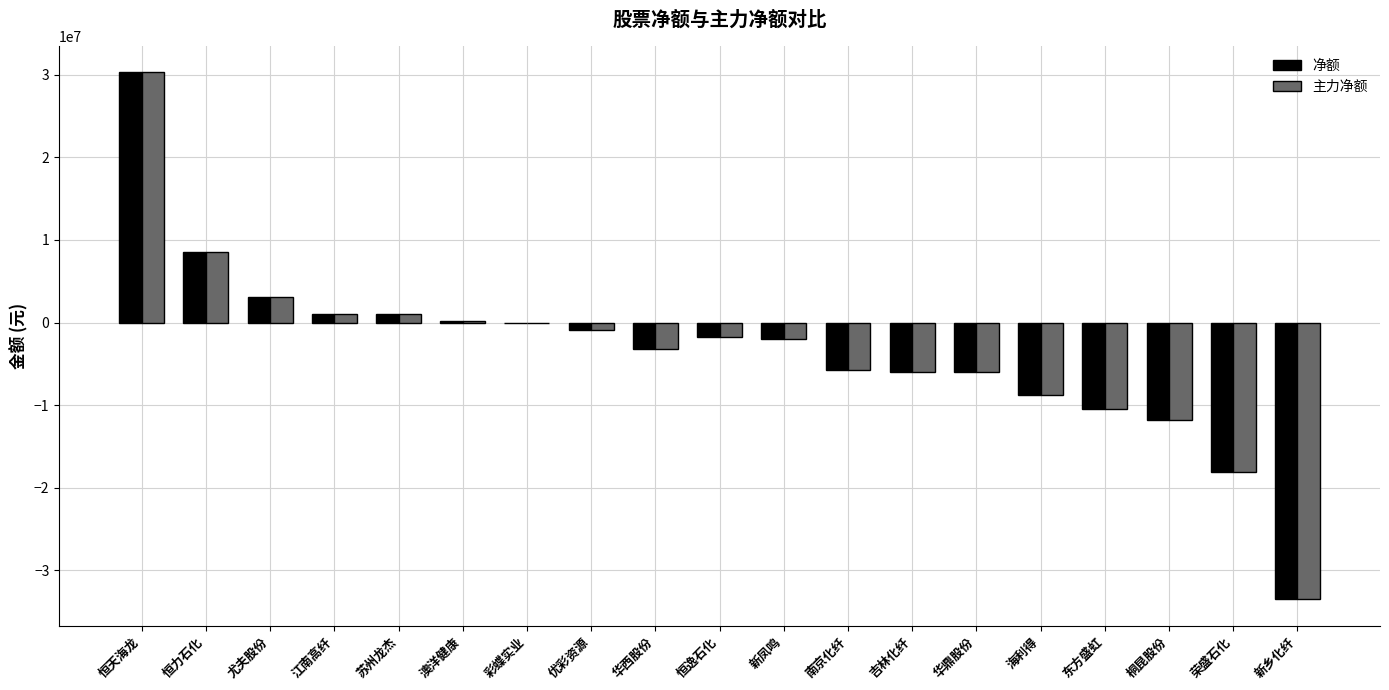

At which category is the sum across all series the highest?

恒天海龙